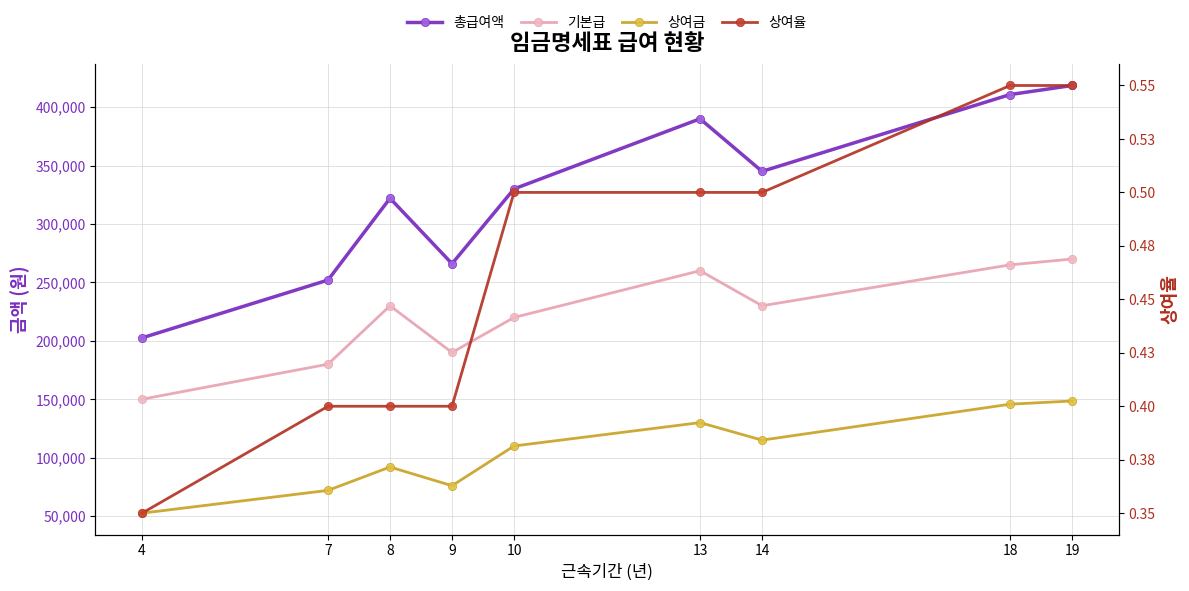

True or false: 상여율 and 상여금 cross at least once.

False